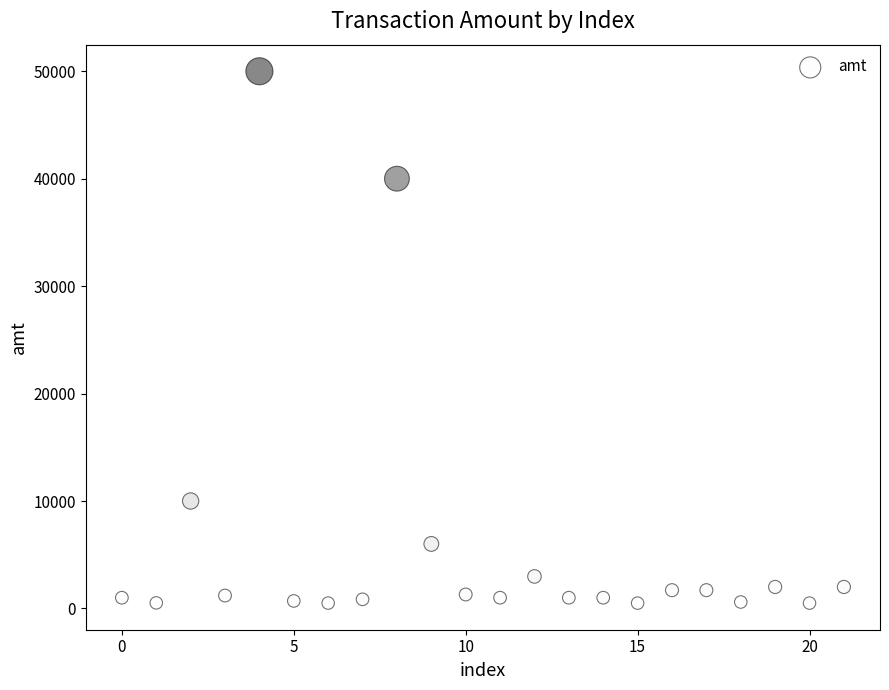

What is the range of Y values (max minus min)?

49505.0